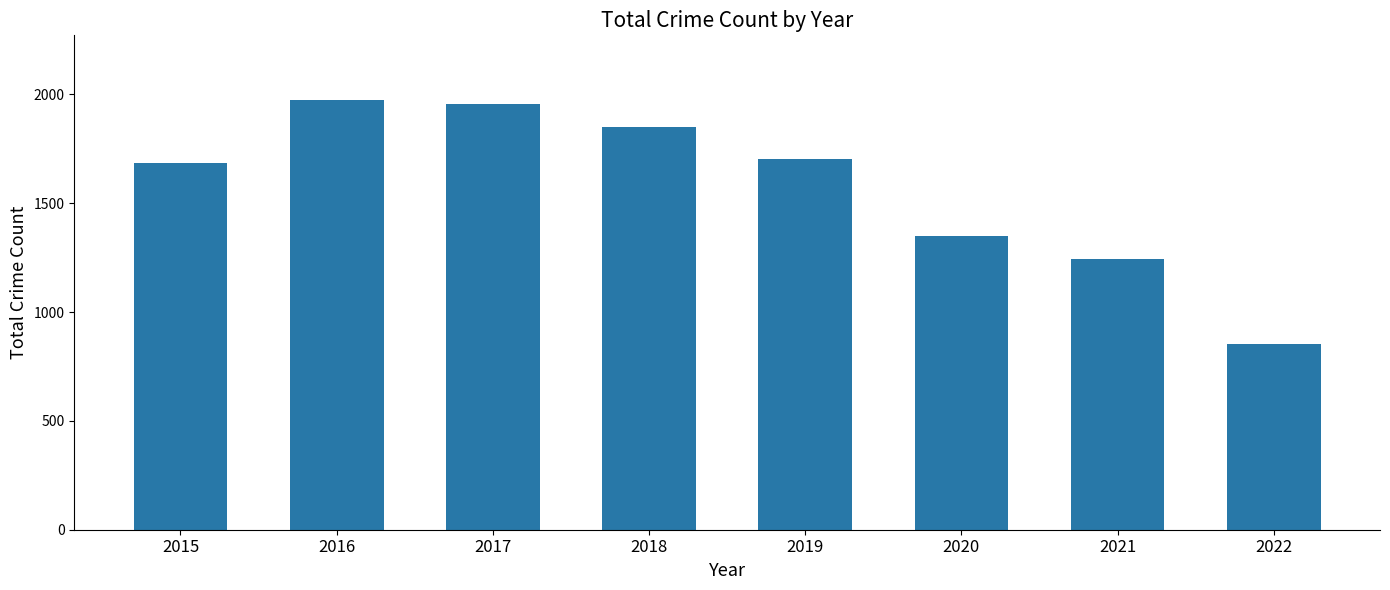

What is the difference between the maximum and minimum values?

1121